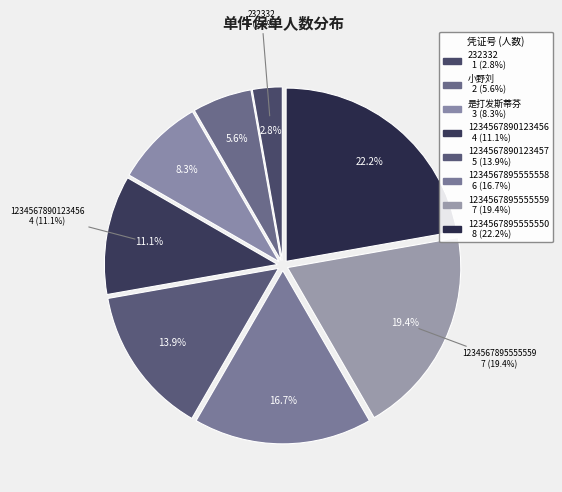

Between 1234567895555558 and 1234567895555559, which is larger?

1234567895555559